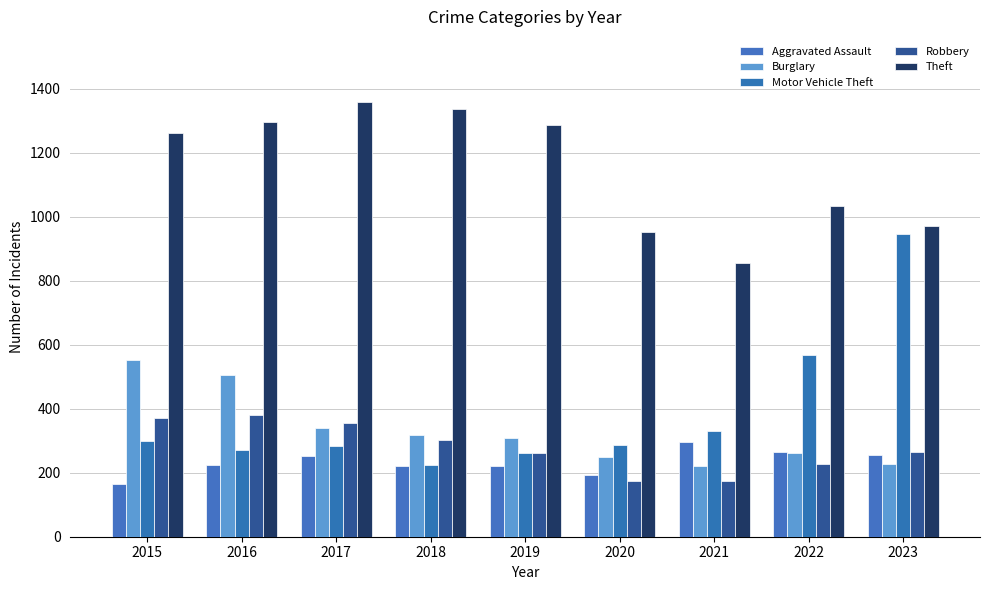

At which category does the chart reach its minimum across all series?

2015